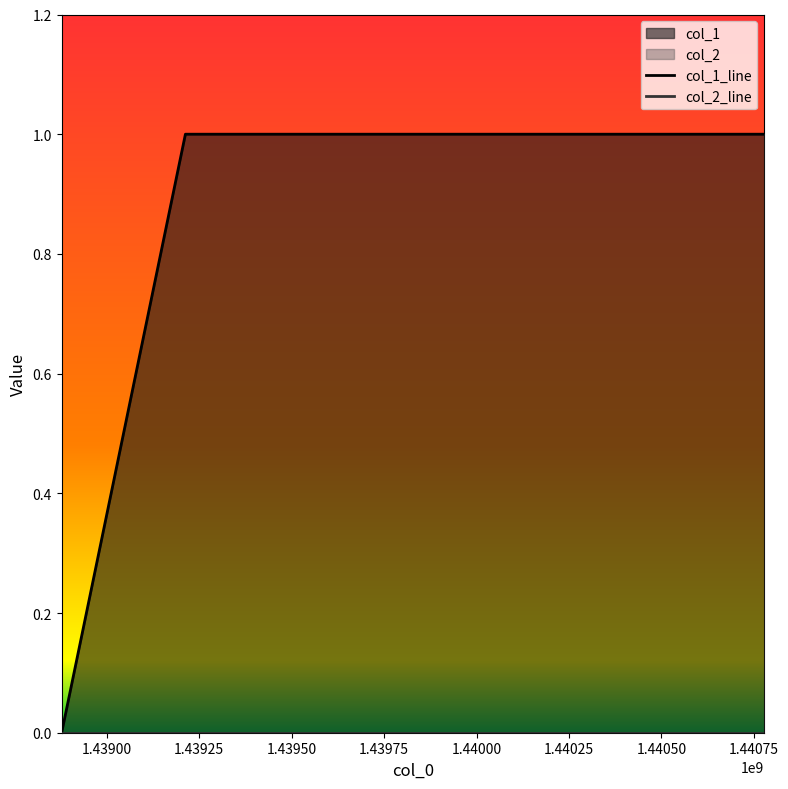

Does the chart have visible grid lines?

No